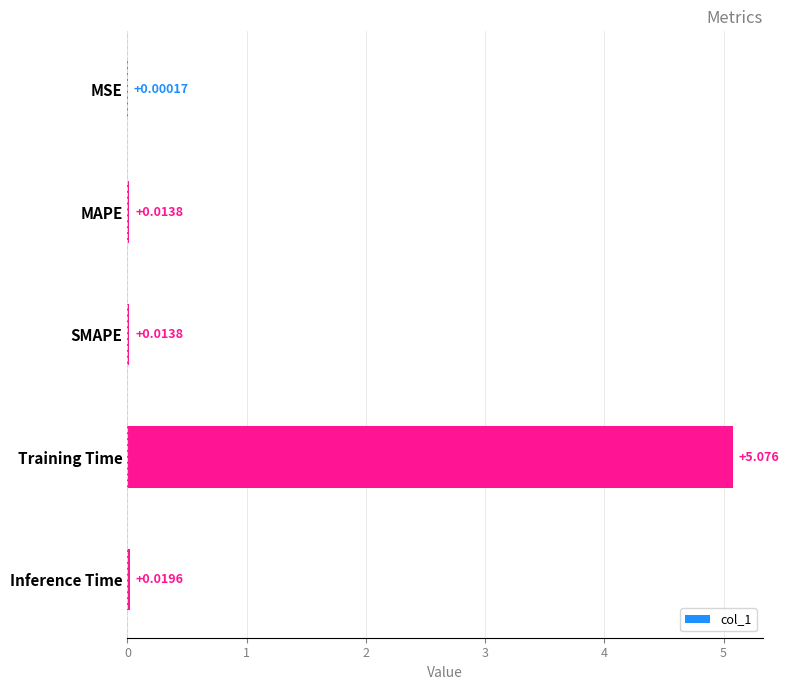

Where is the data nearest to the value 2?

Inference Time